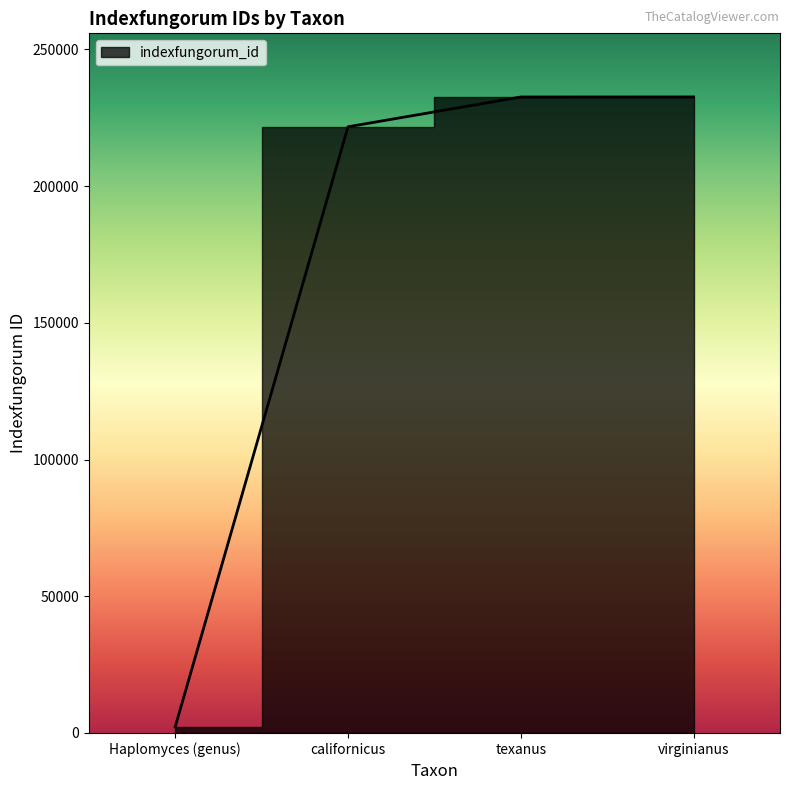

How many lines are shown in the chart?

1